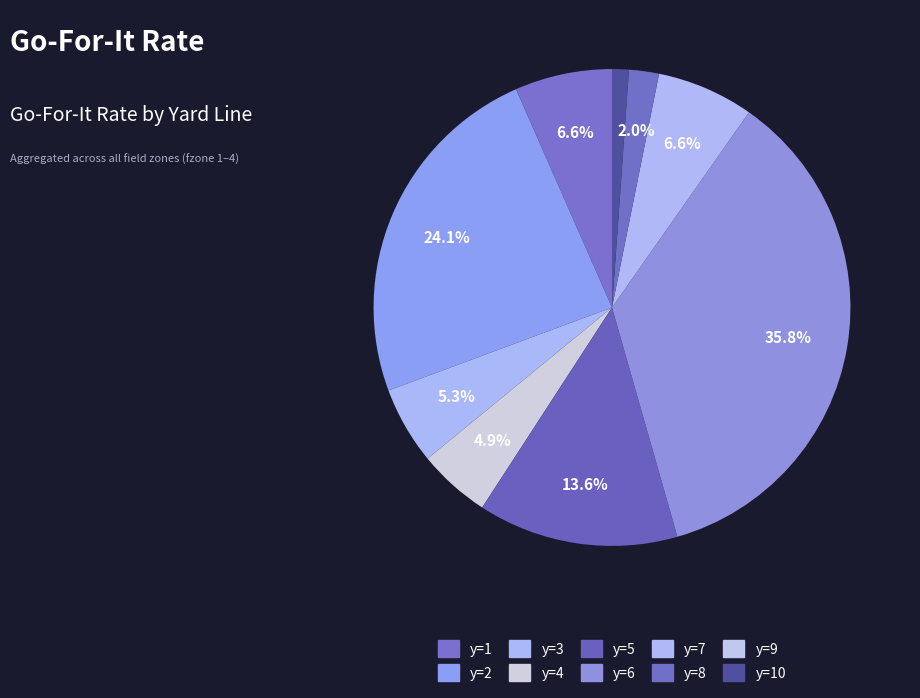

Which category has the biggest portion of the pie?

y=6